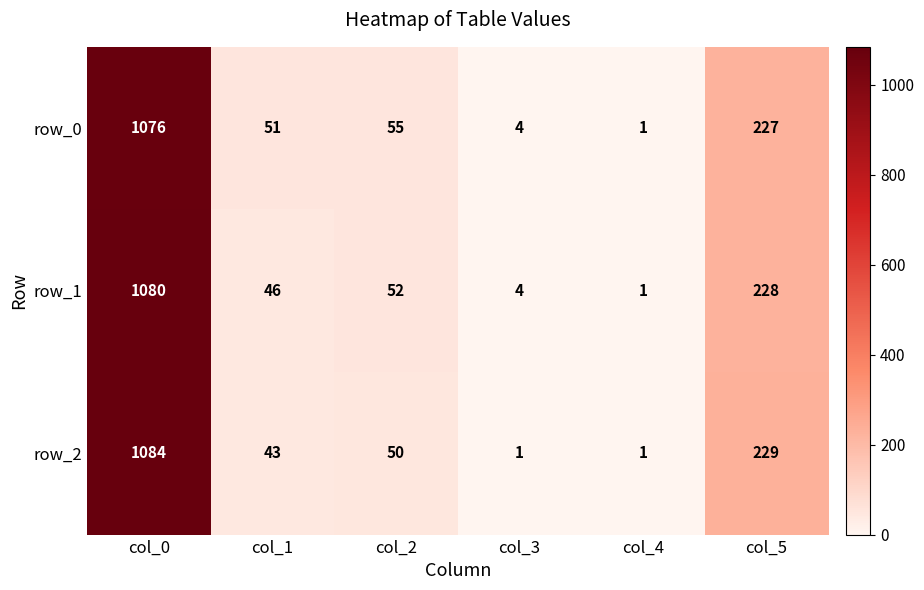

Count the number of data series in this chart.

3